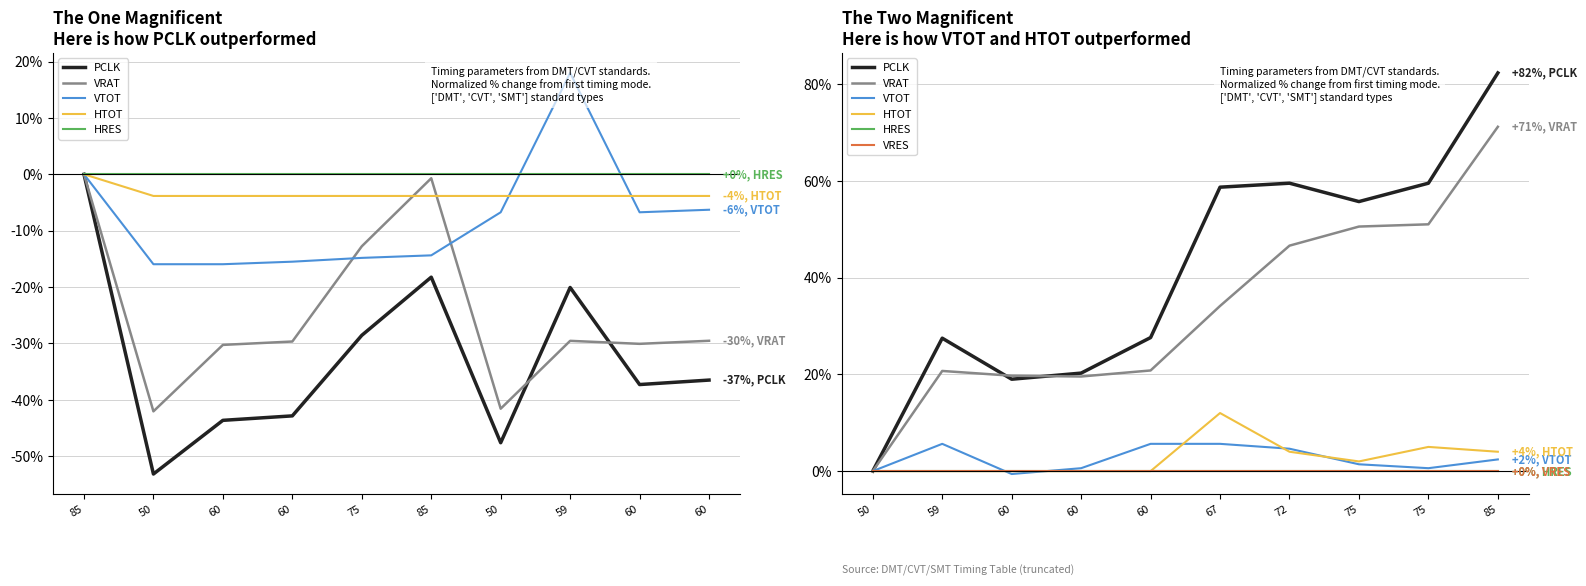

What is the label of the 3rd point from the left?

60